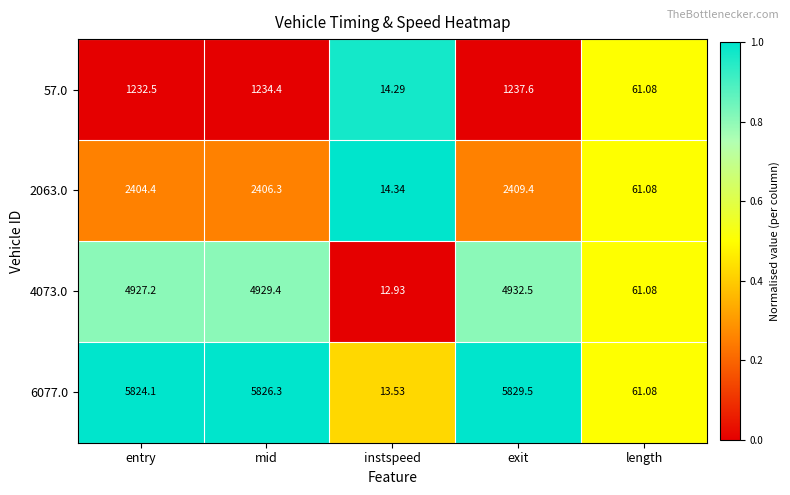

Where is 6077.0 nearest to the value 2921?

length